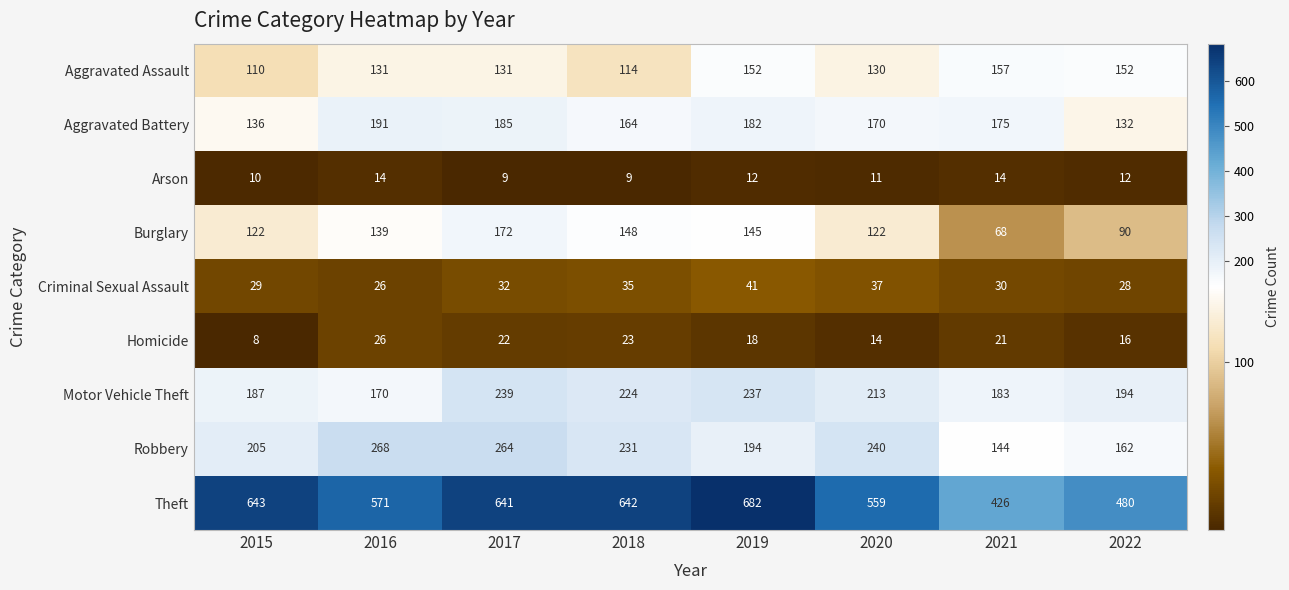

What is the greatest value displayed?

682